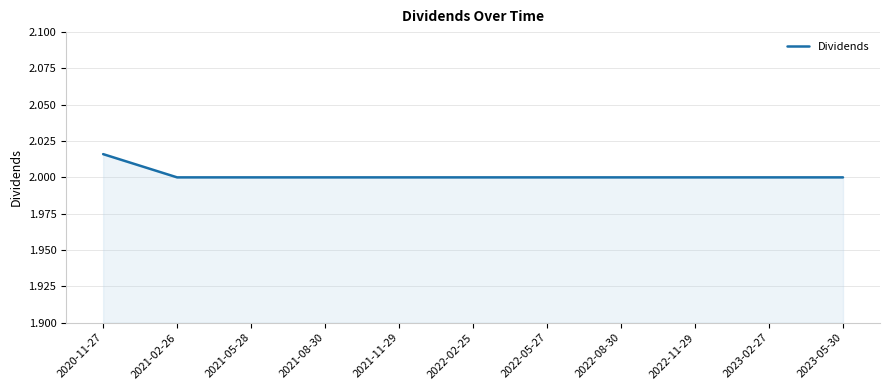

At which category does the chart reach its peak across all series?

2020-11-27